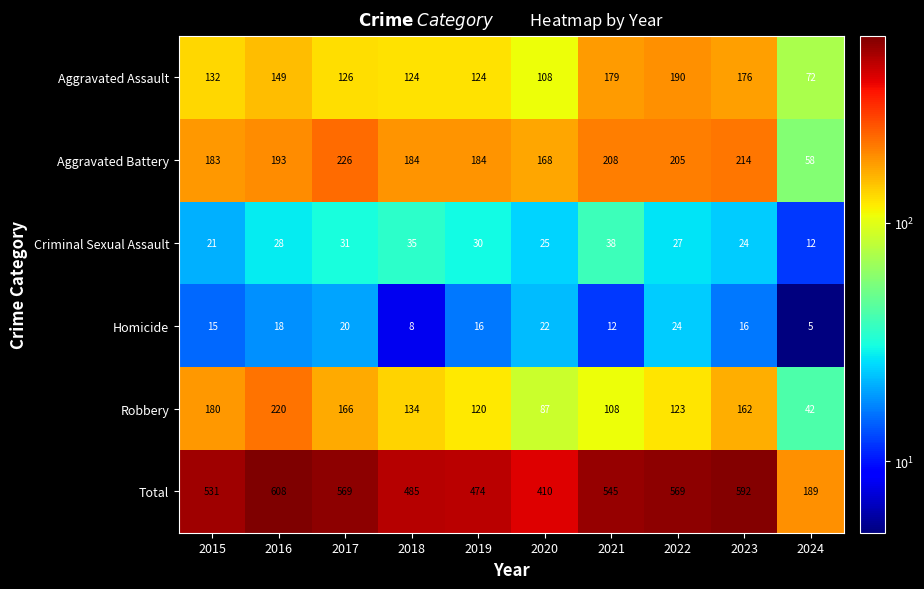

True or false: Homicide has a value of 14 at 2020.

False